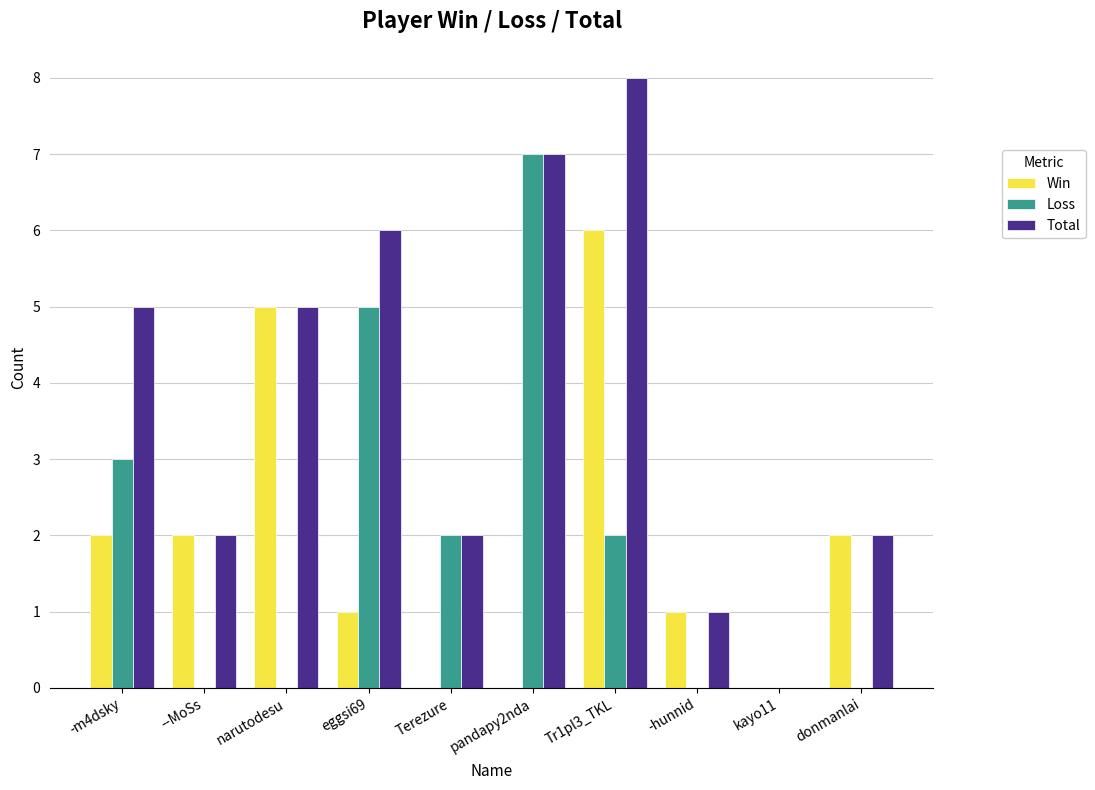

Are the bars horizontal?

No